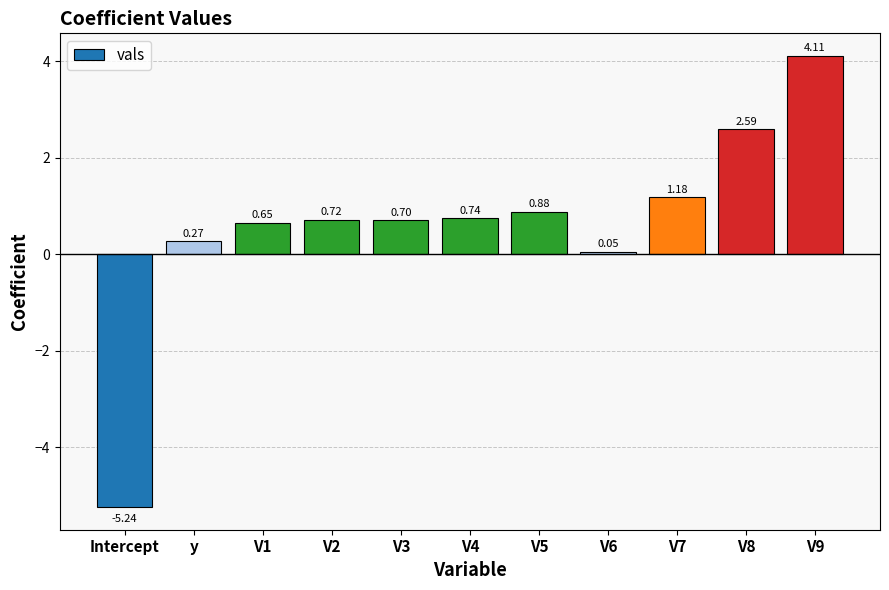

What is the difference between the maximum and minimum values?

9.4